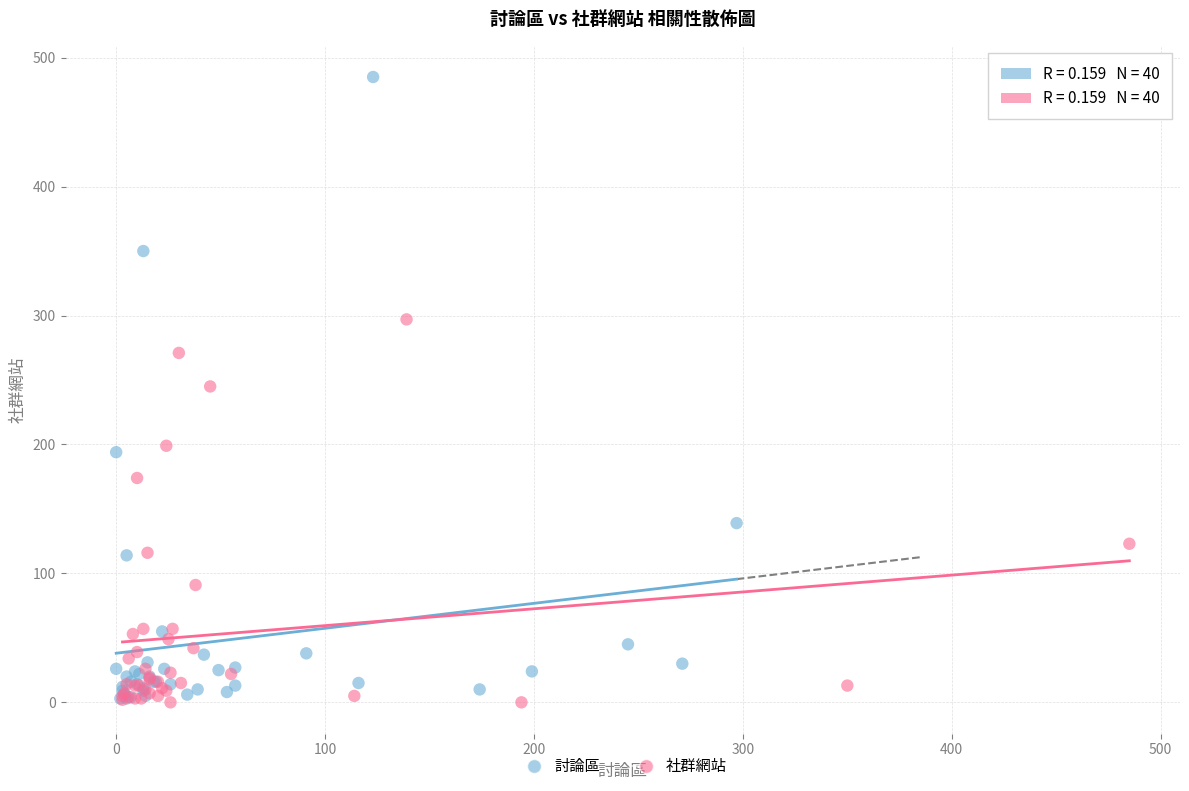

Which series contains the highest Y value?

討論區